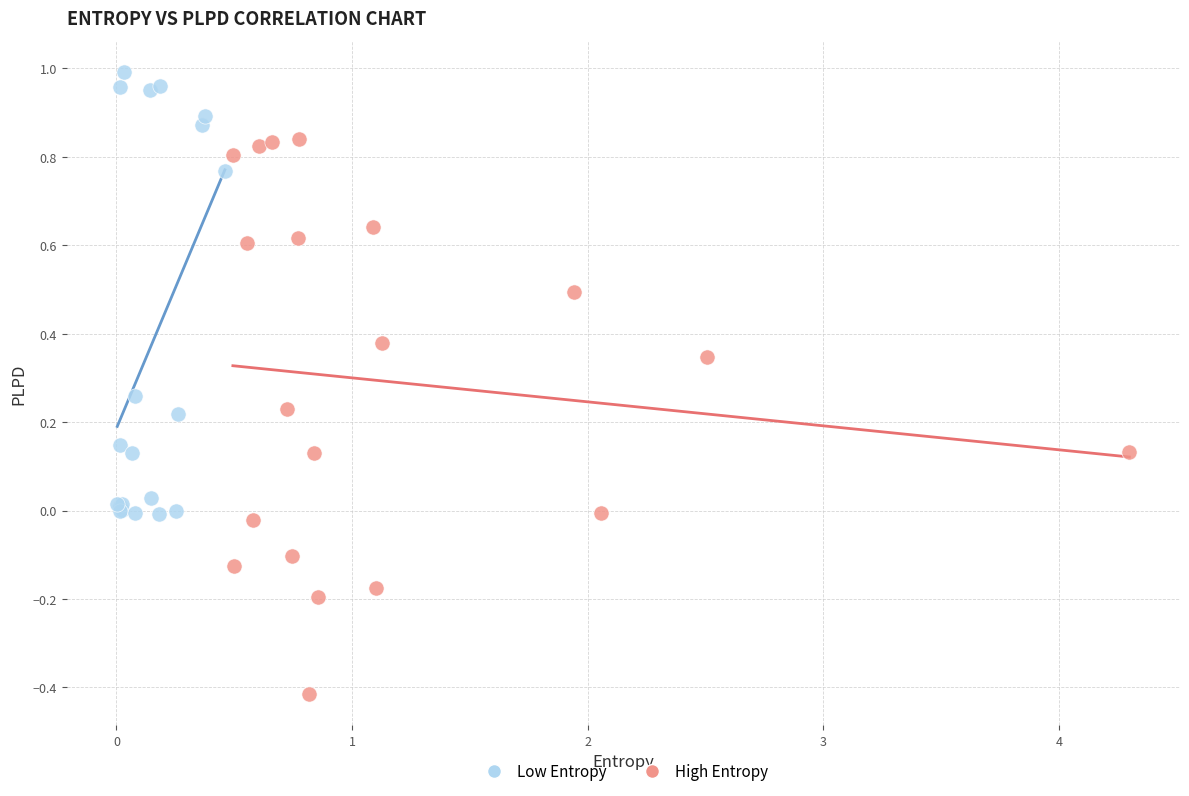

Which series has the largest Y range (max minus min)?

High Entropy